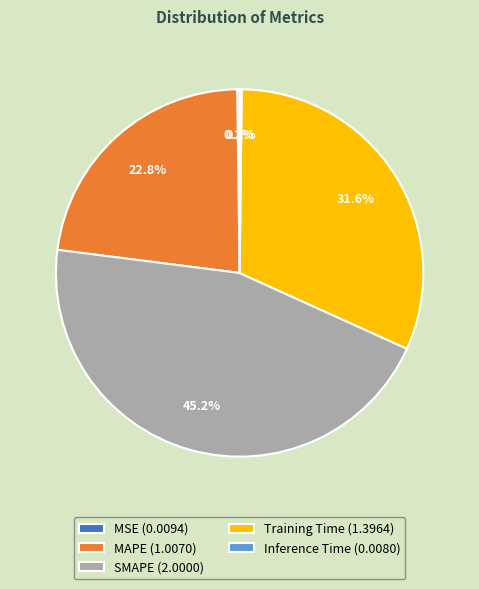

Combined, what portion of the pie is SMAPE and Training Time?

76.8%